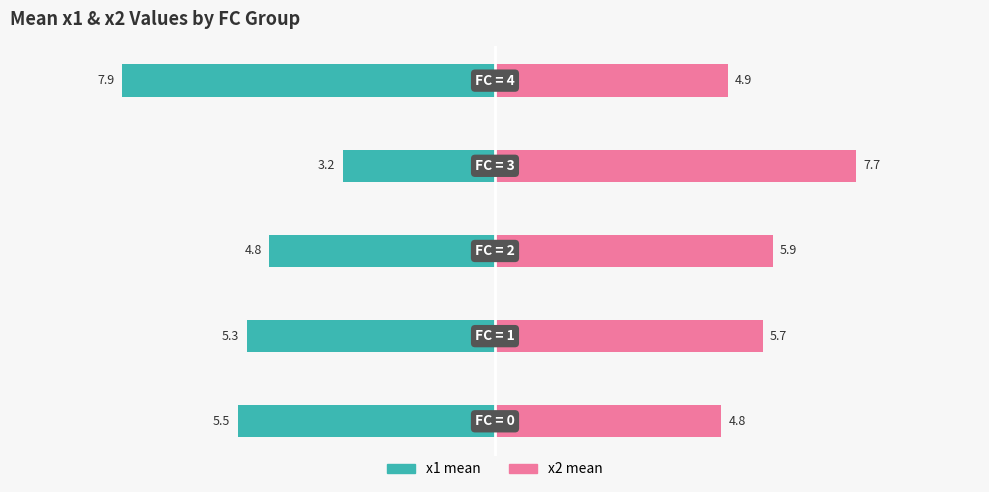

What is the maximum value for x2 (Renter-style)?

7.7